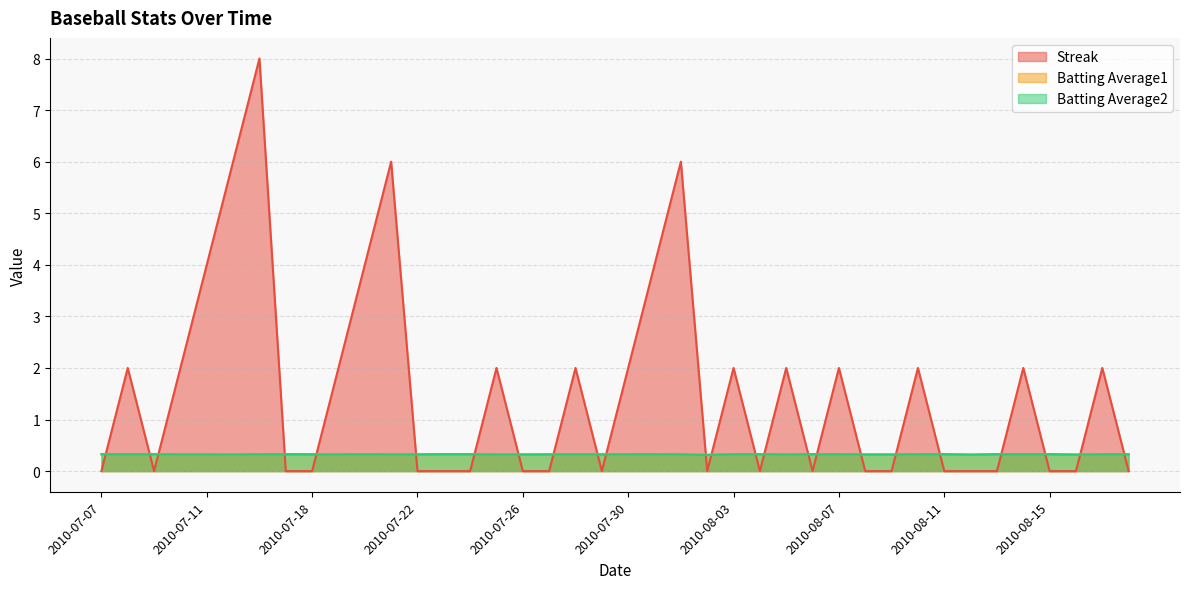

How many distinct data groups are displayed?

3